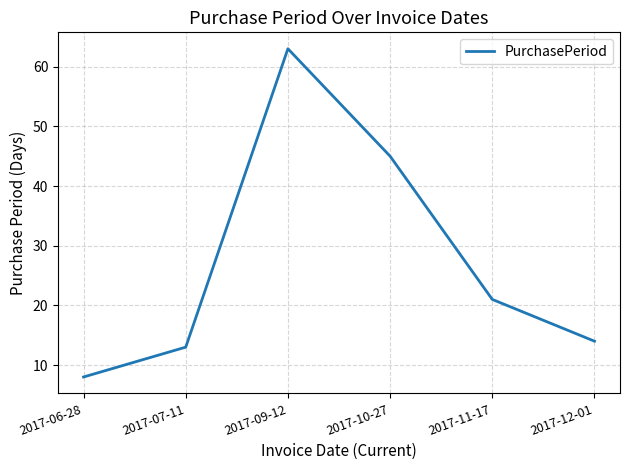

Approximately how many times larger is the value at 2017-12-01 compared to 2017-11-17?

0.7